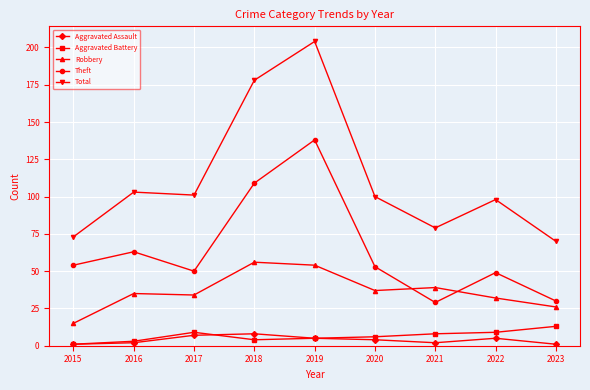

Which label corresponds to the largest value in the chart?

2019